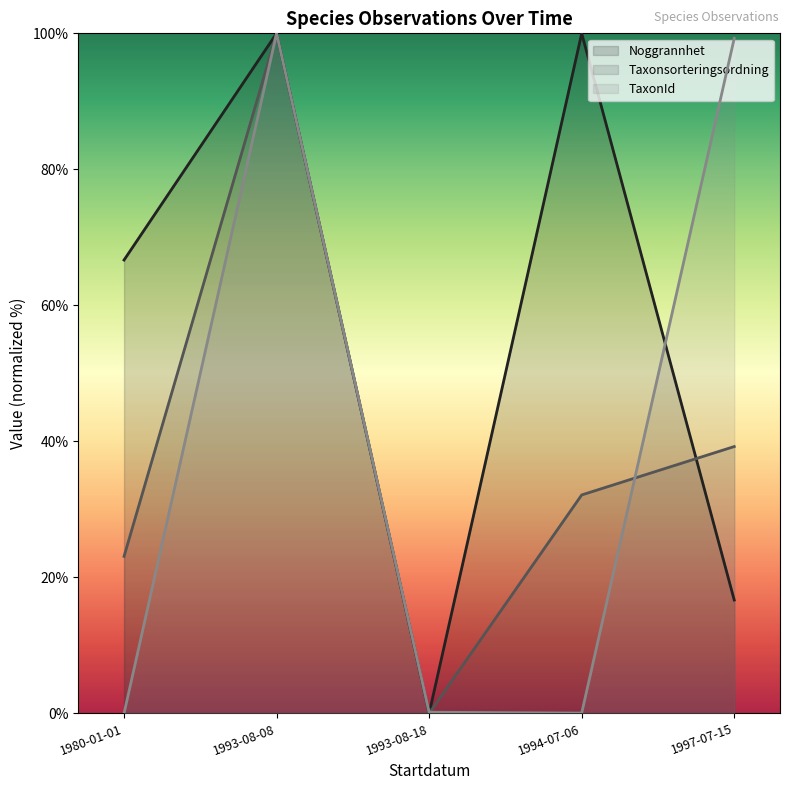

Reading left to right, list all the values displayed in this chart.

Noggrannhet (line): 1980-01-01=66.7	1993-08-08=100.0	1993-08-18=0.0	1994-07-06=100.0	1997-07-15=16.7
Taxonsorteringsordning (line): 1980-01-01=23.1	1993-08-08=100.0	1993-08-18=0.0	1994-07-06=32.1	1997-07-15=39.2
TaxonId (line): 1980-01-01=0.0	1993-08-08=100.0	1993-08-18=0.2	1994-07-06=0.0	1997-07-15=99.3